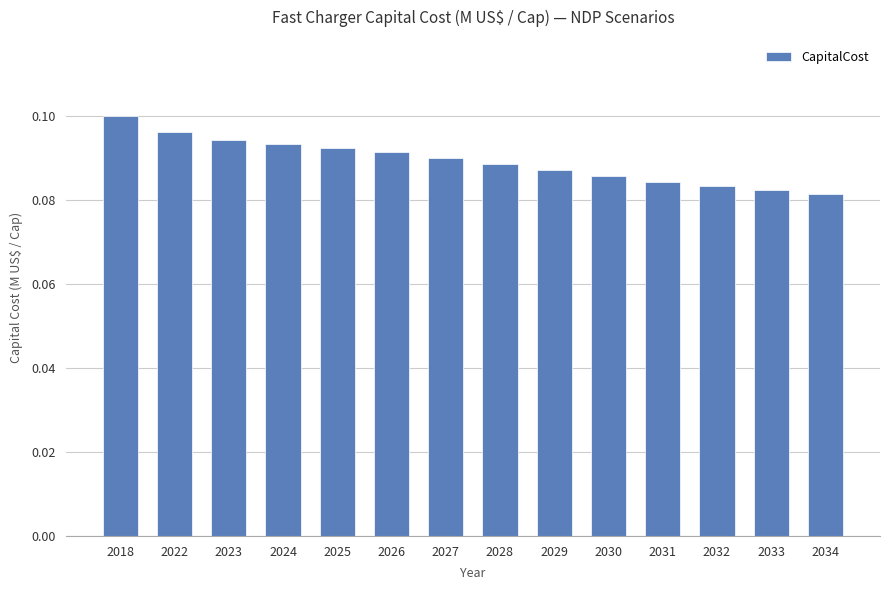

Count the values in the range 0 to 1.

14